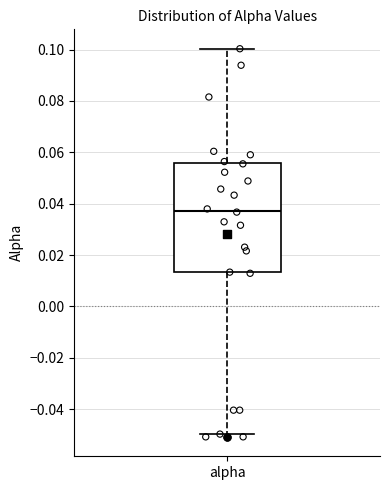

Read this box plot against the y-axis: the position of the median line, the range covered by the box, and the ends of both whiskers. The values are not printed on the chart, so give them approximately, as read against the axis.

median 0.038, box 0.014 to 0.056, whiskers -0.050 to 0.100